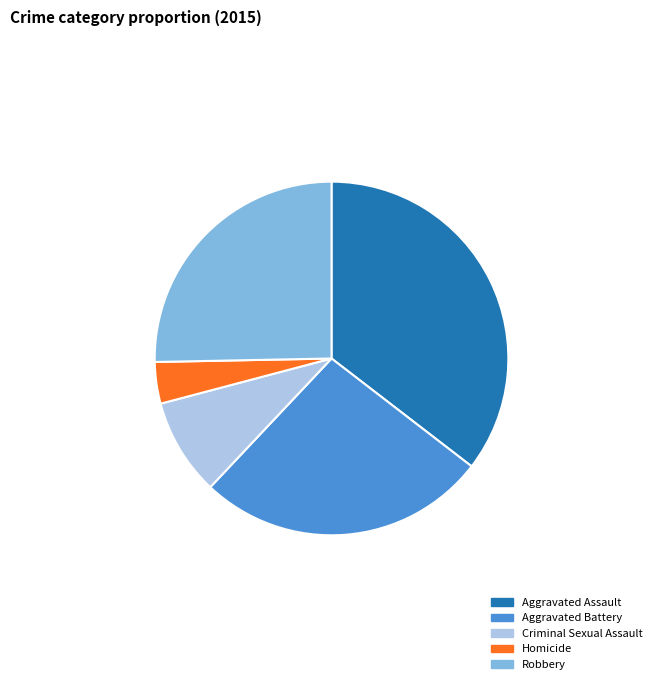

Which has a higher value, Aggravated Assault or Robbery?

Aggravated Assault